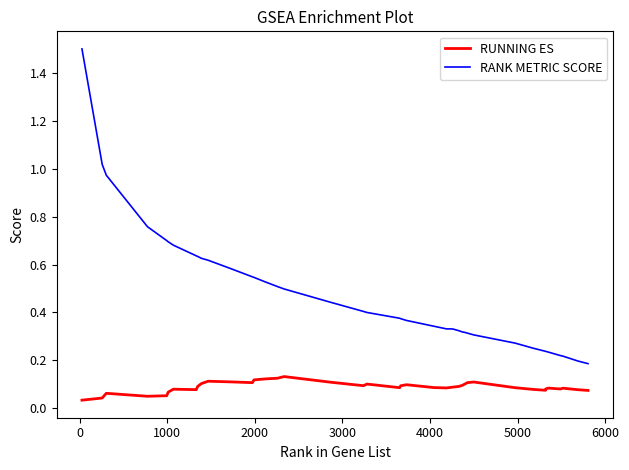

How many lines are shown in the chart?

2